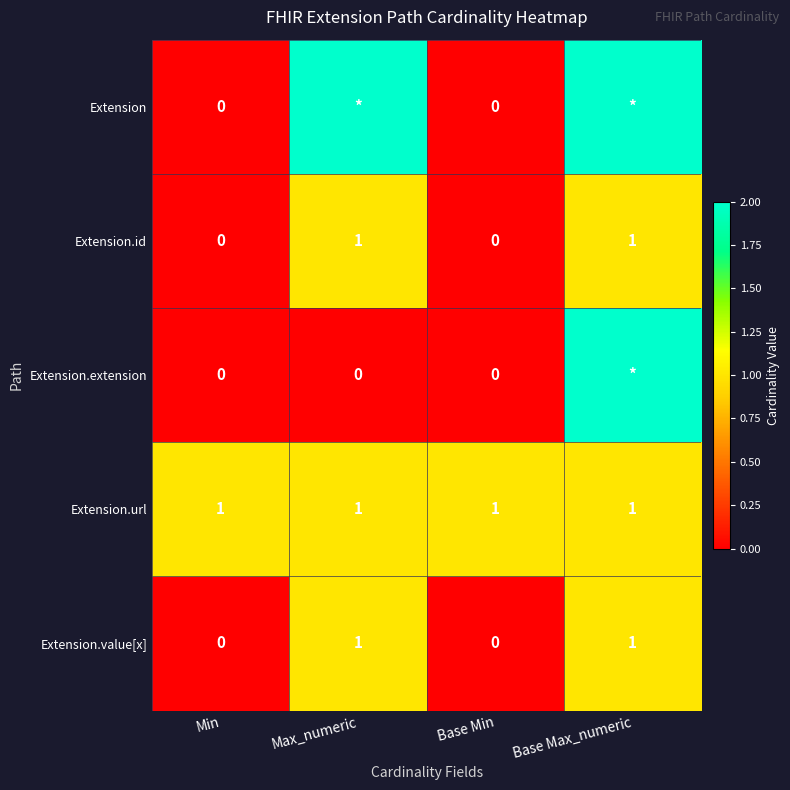

The value of Extension.value[x] at Base Max_numeric is 2. True or false?

False